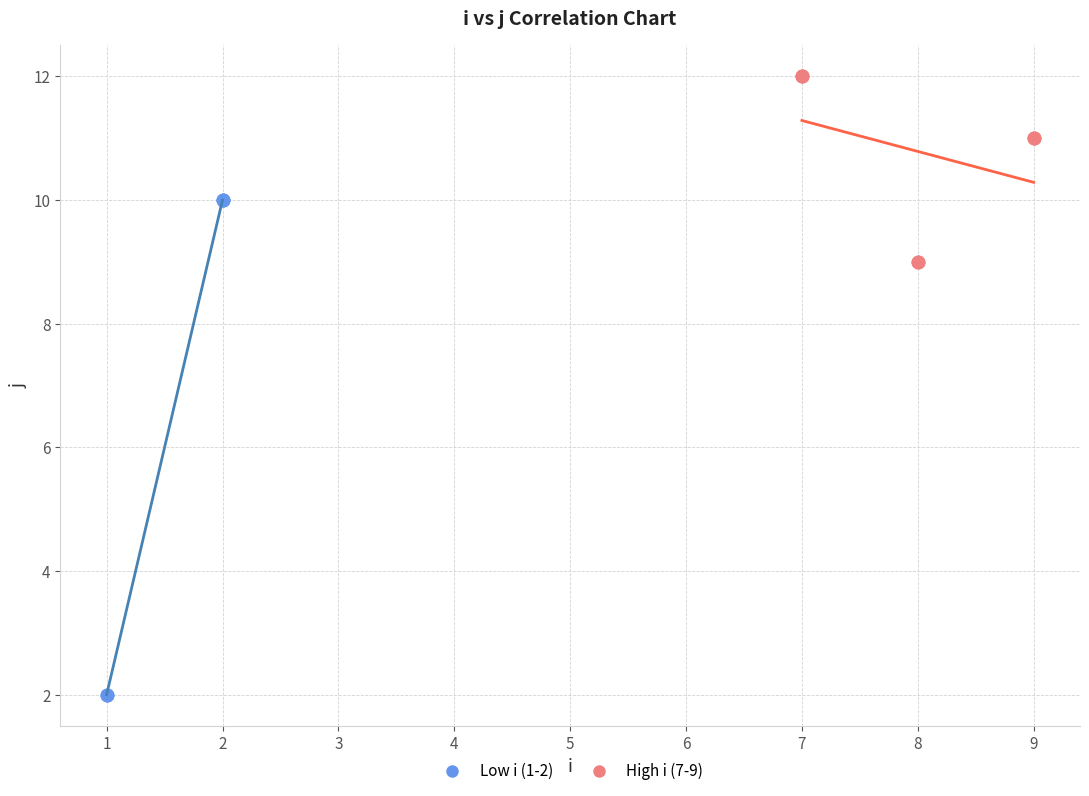

Which series reaches the minimum Y coordinate?

Low i (1-2)